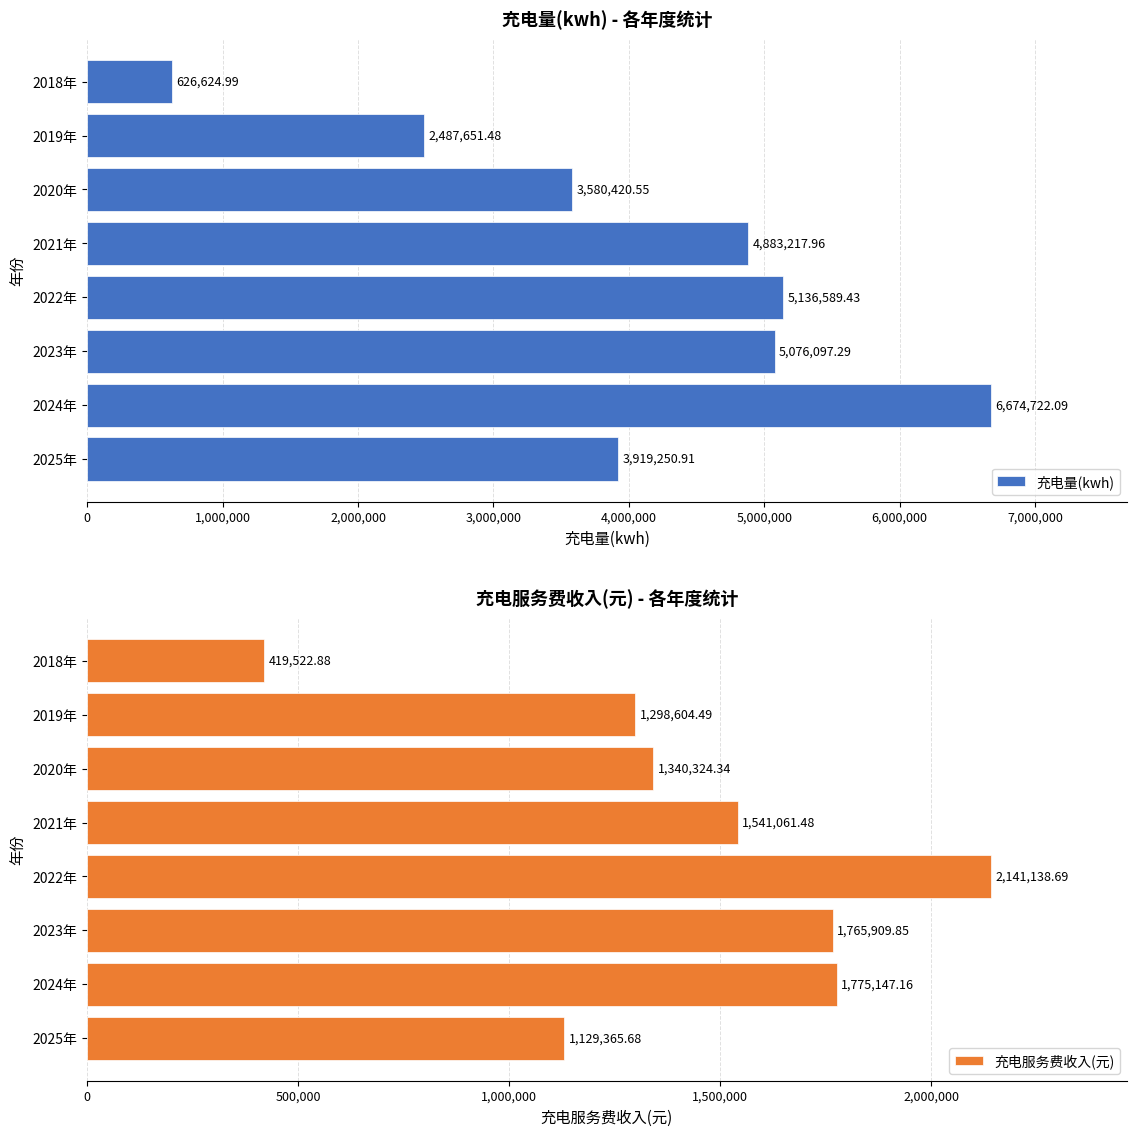

Rank the categories by 充电量(kwh) value from lowest to highest.

2018年, 2019年, 2020年, 2025年, 2021年, 2023年, 2022年, 2024年